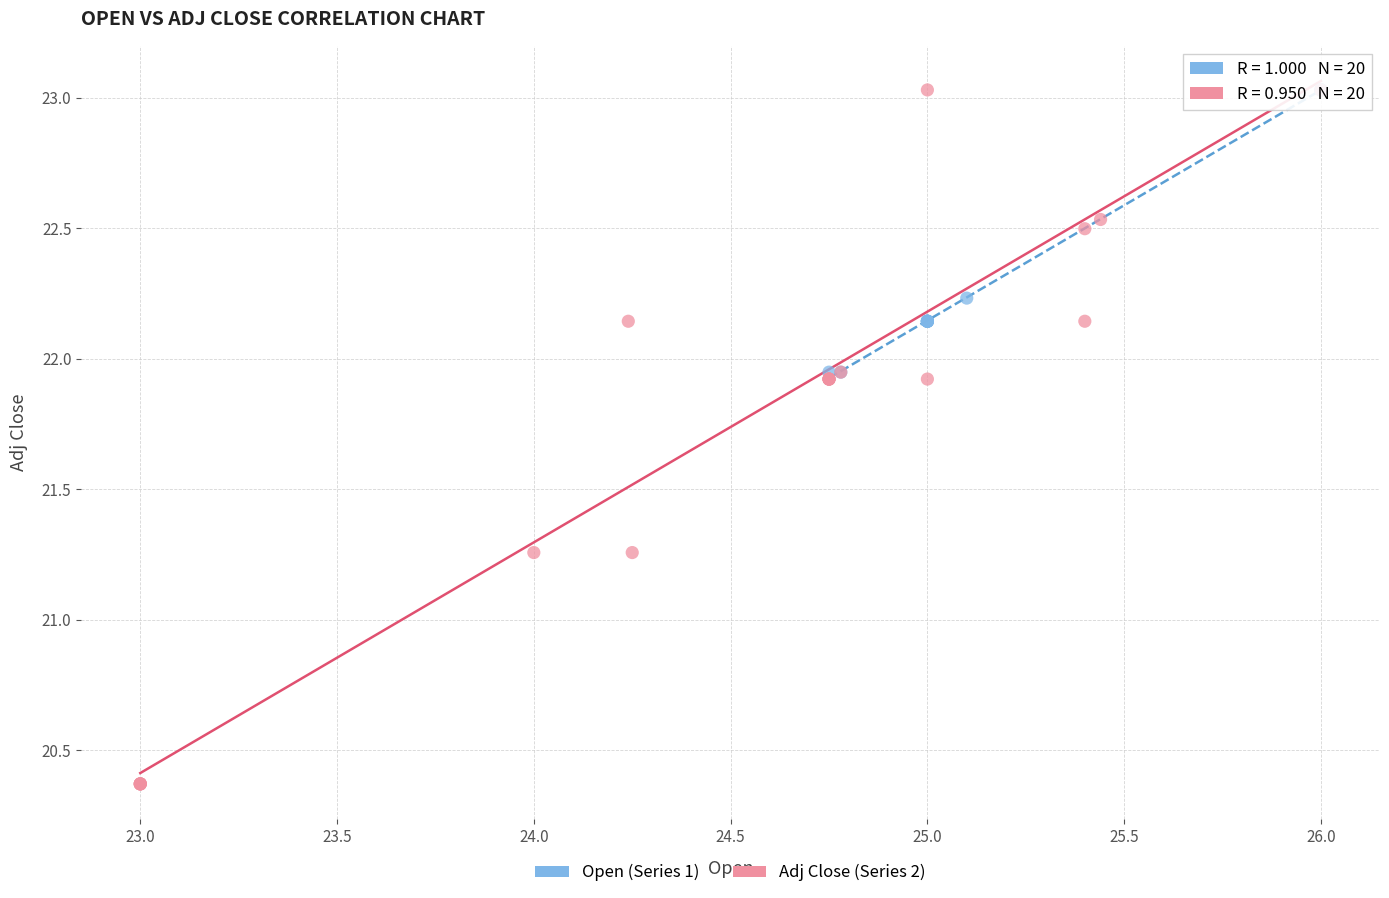

What are all the series names shown in the legend?

Open (Series 1), Adj Close (Series 2)